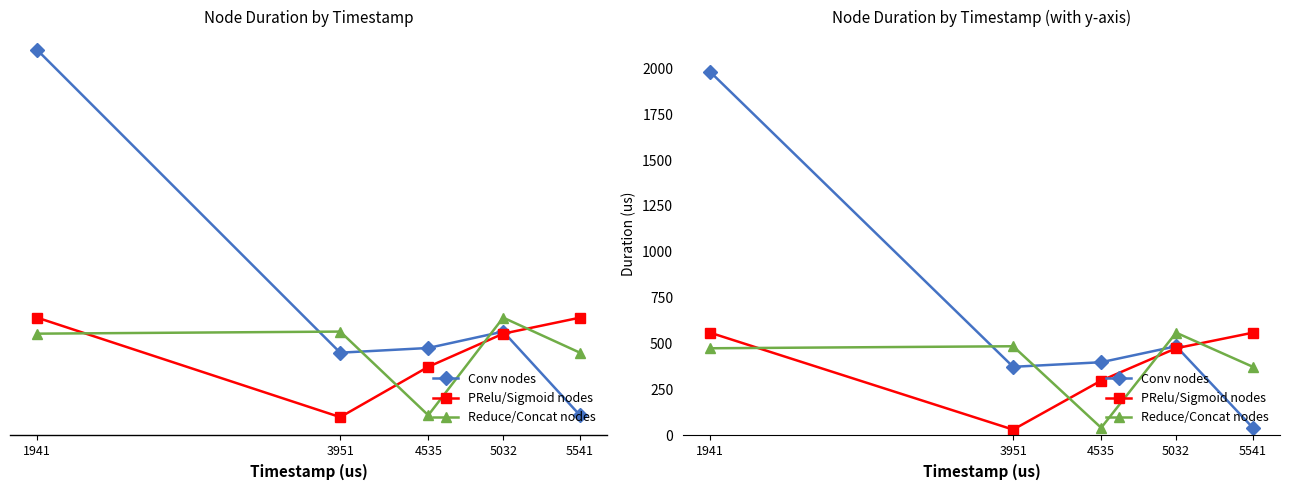

At which category is the sum across all series the highest?

1941